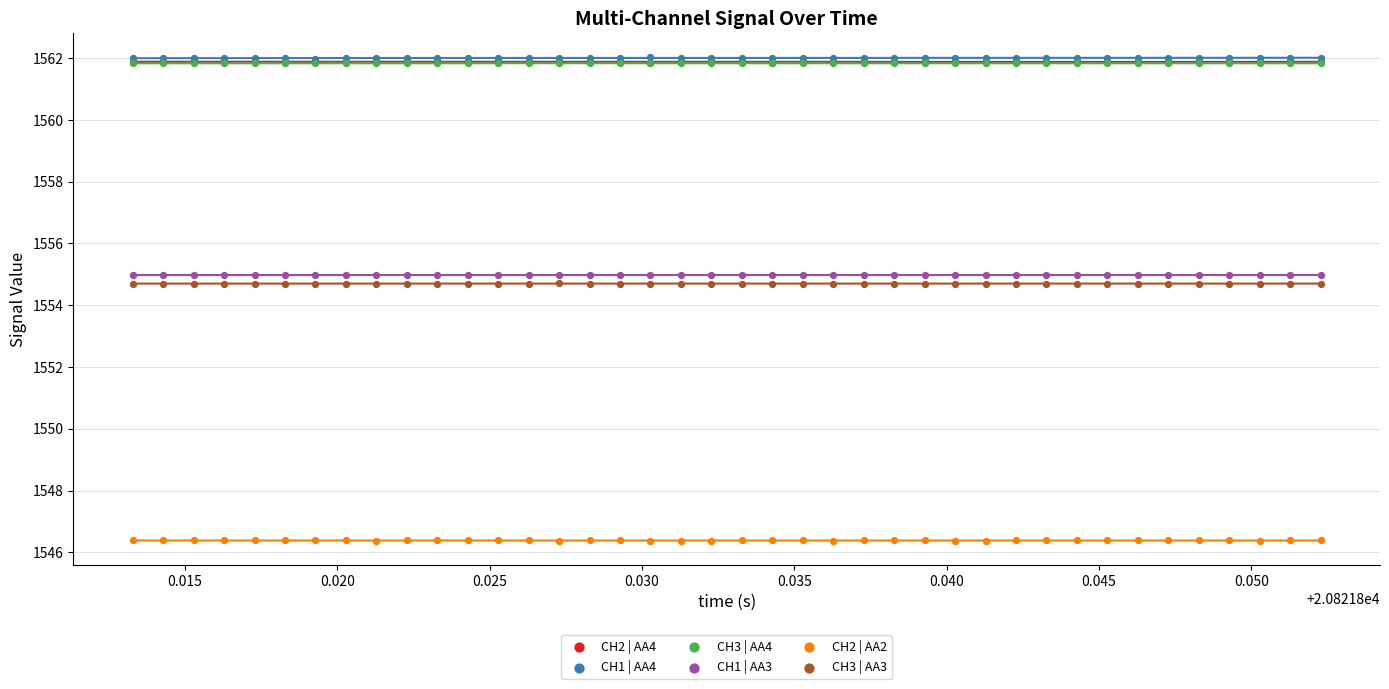

Which series reaches the minimum Y coordinate?

CH2 | AA2